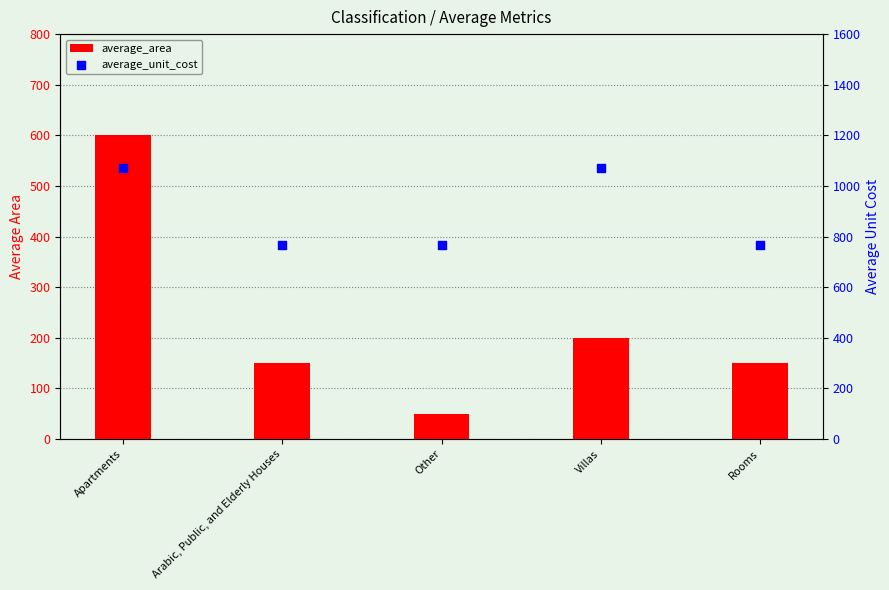

Which series reaches the minimum Y coordinate?

average_area